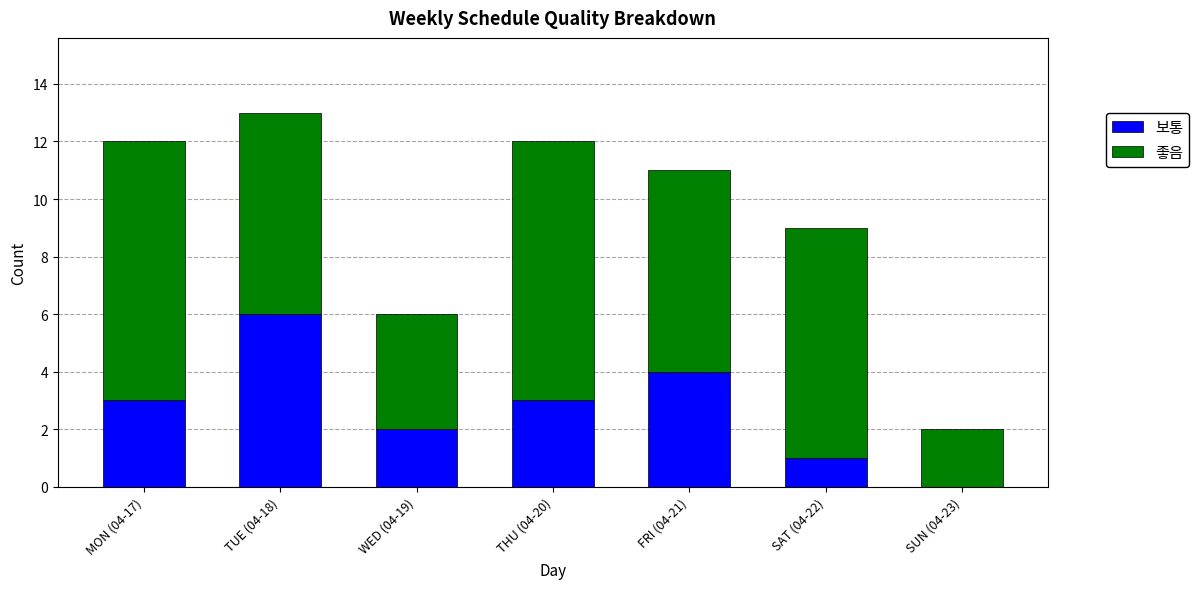

What is the sum of all 보통 values?

19